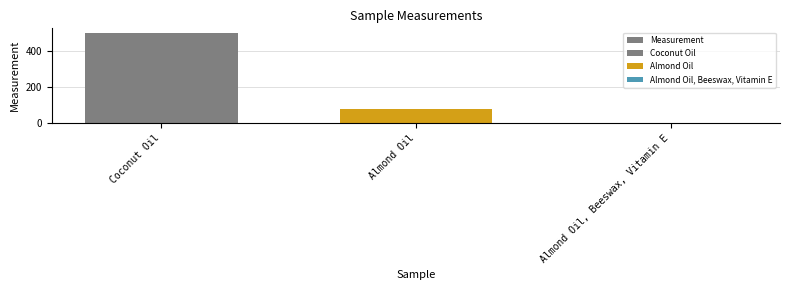

How many data points does each series have?

3